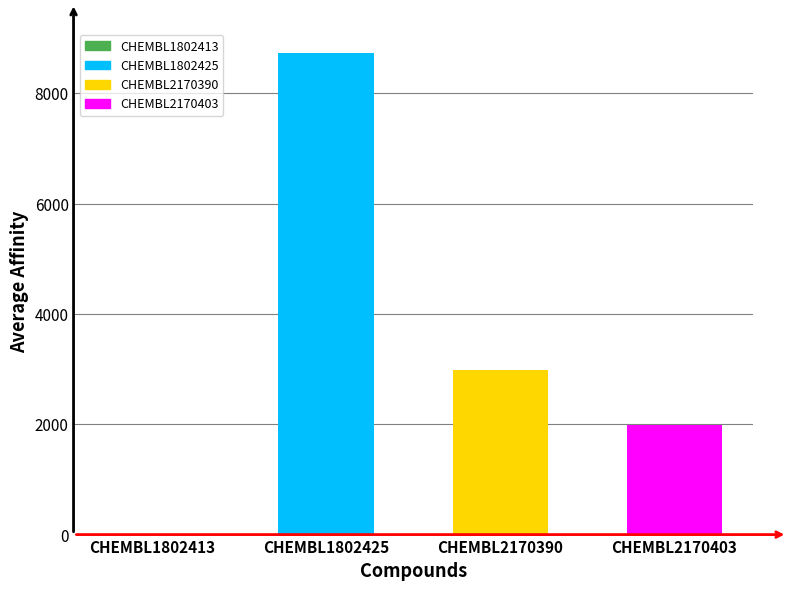

Approximately how many times larger is the value at CHEMBL1802425 compared to CHEMBL2170390?

2.9